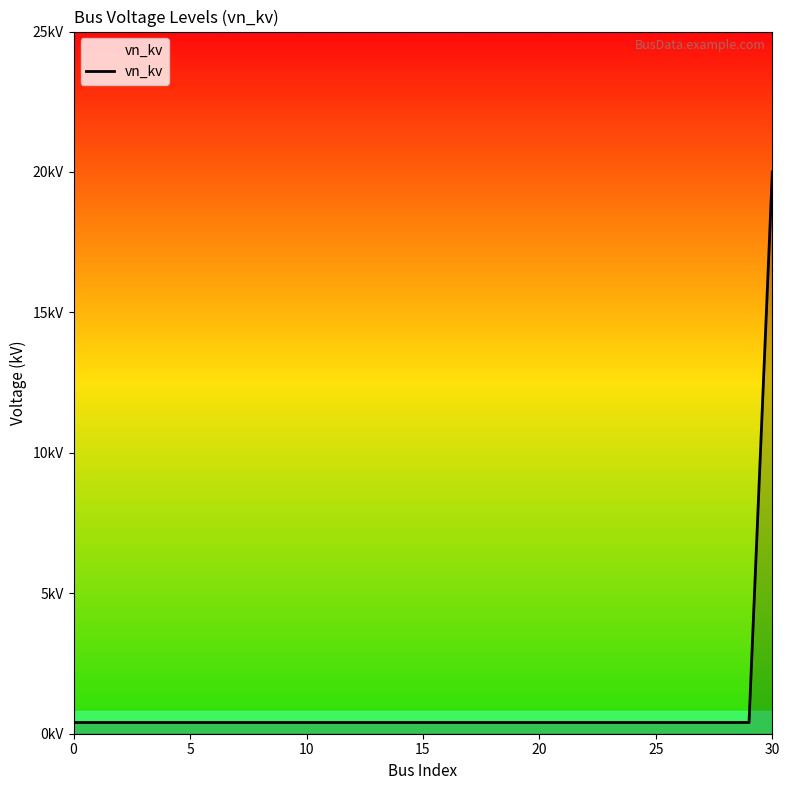

What is the label of the 5th point from the right?

26